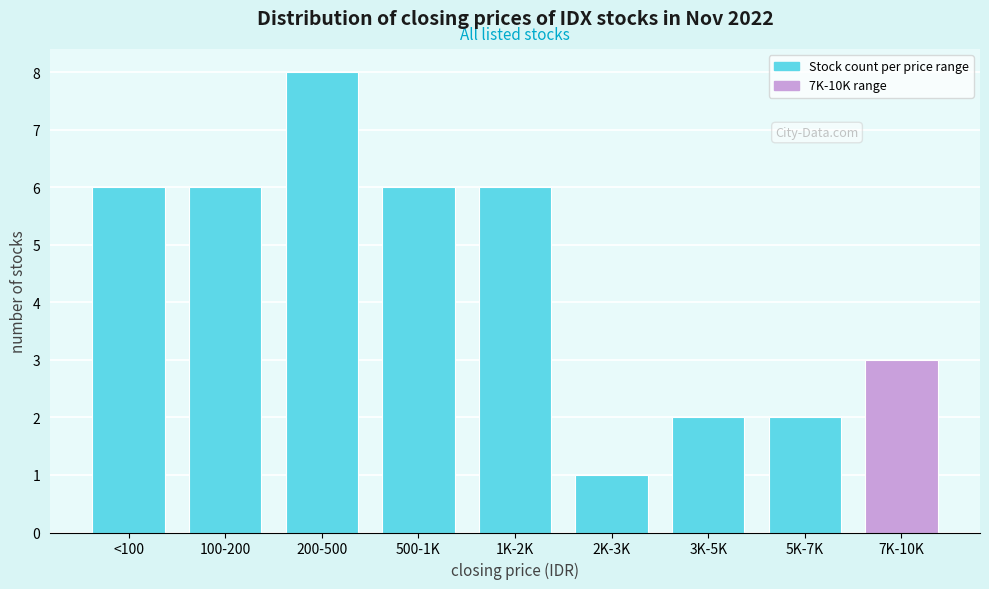

Reading right to left, what are all the values shown in this chart?

7K-10K=3	5K-7K=2	3K-5K=2	2K-3K=1	1K-2K=6	500-1K=6	200-500=8	100-200=6	<100=6